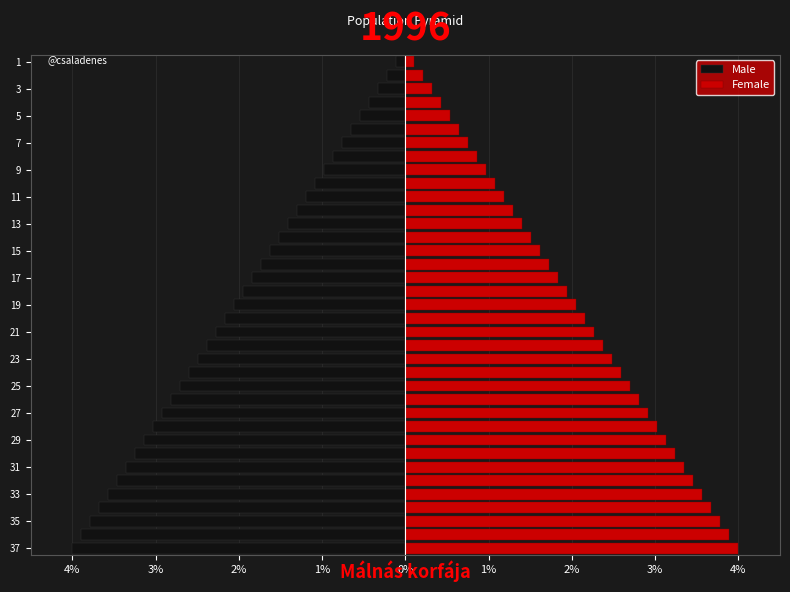

How many bars are there in each group?

2